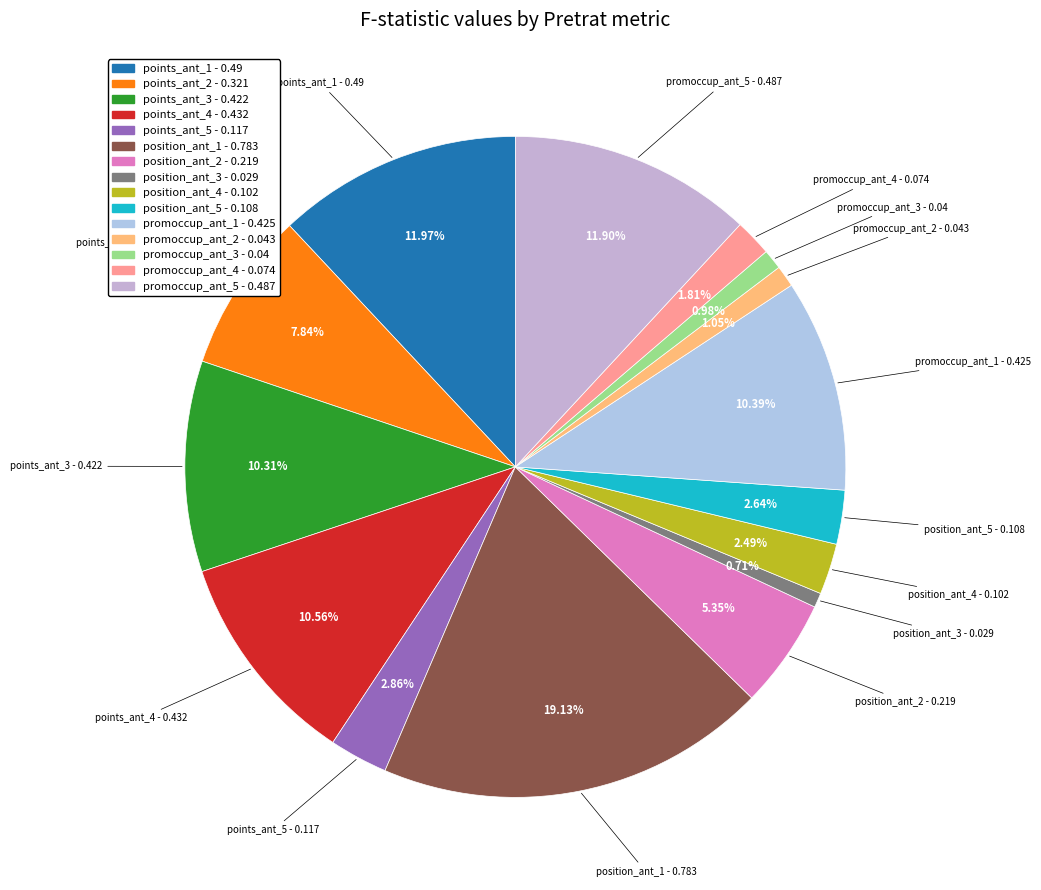

Combined, do points_ant_2 and position_ant_3 account for over 50%?

No